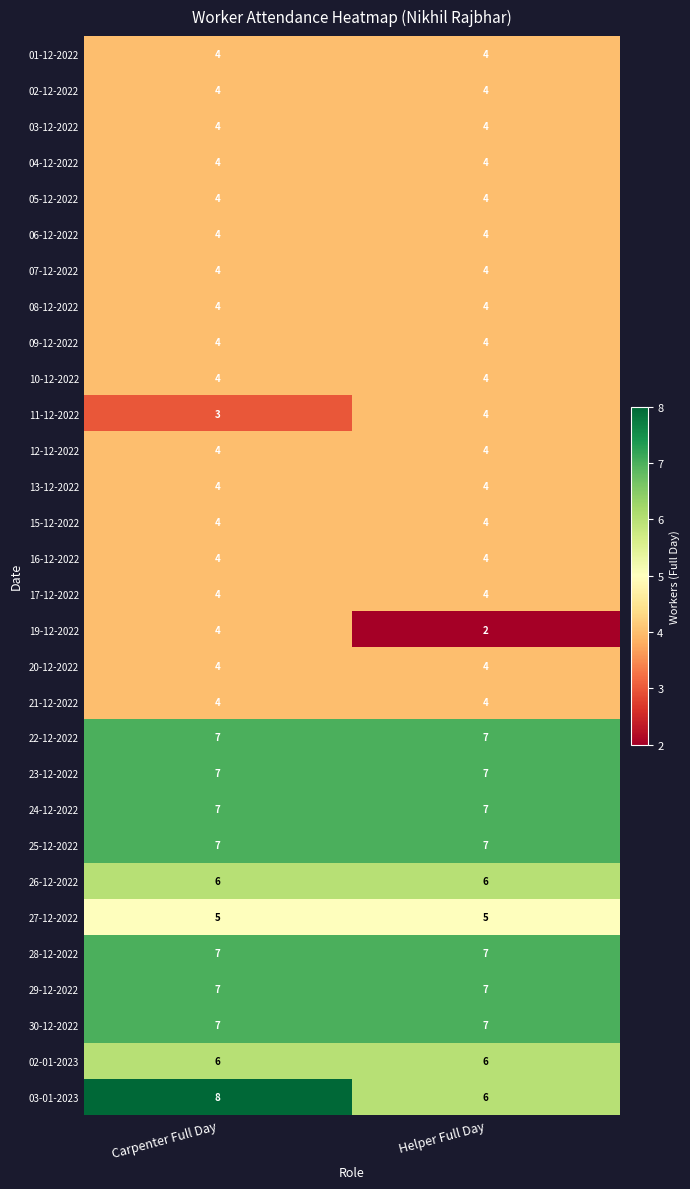

At which category is the sum across all series the highest?

Carpenter Full Day